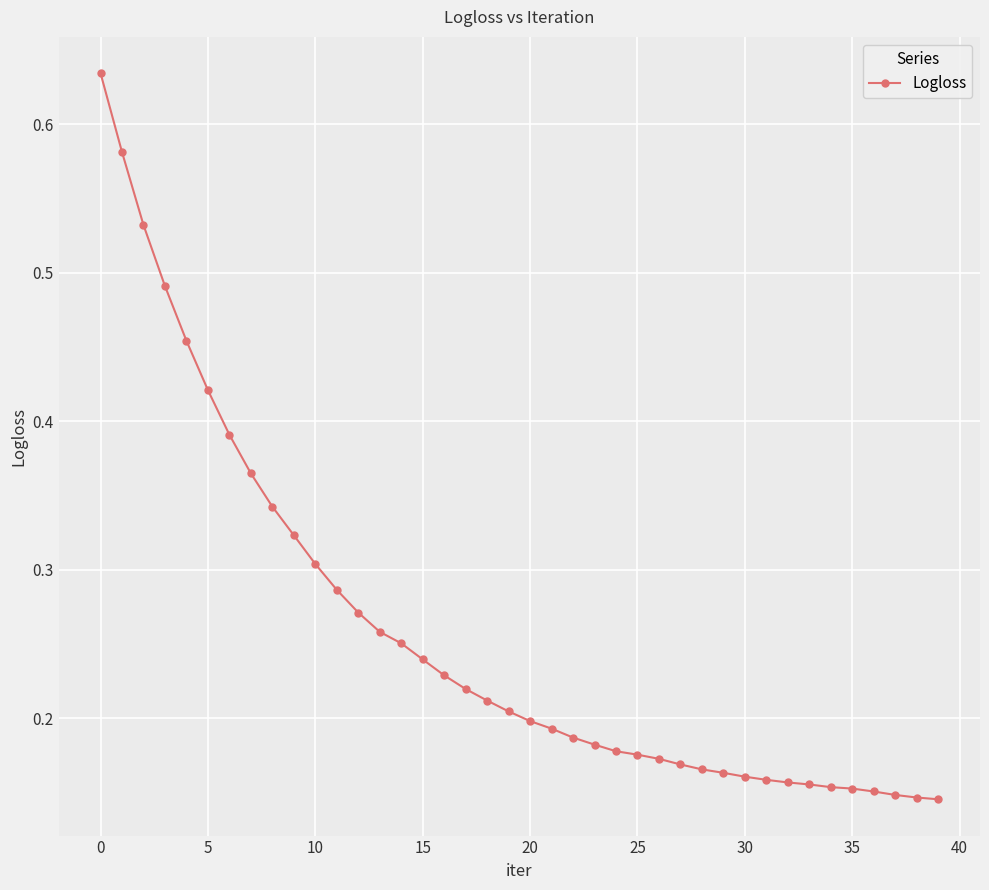

Count the values in the range 0 to 1.

40